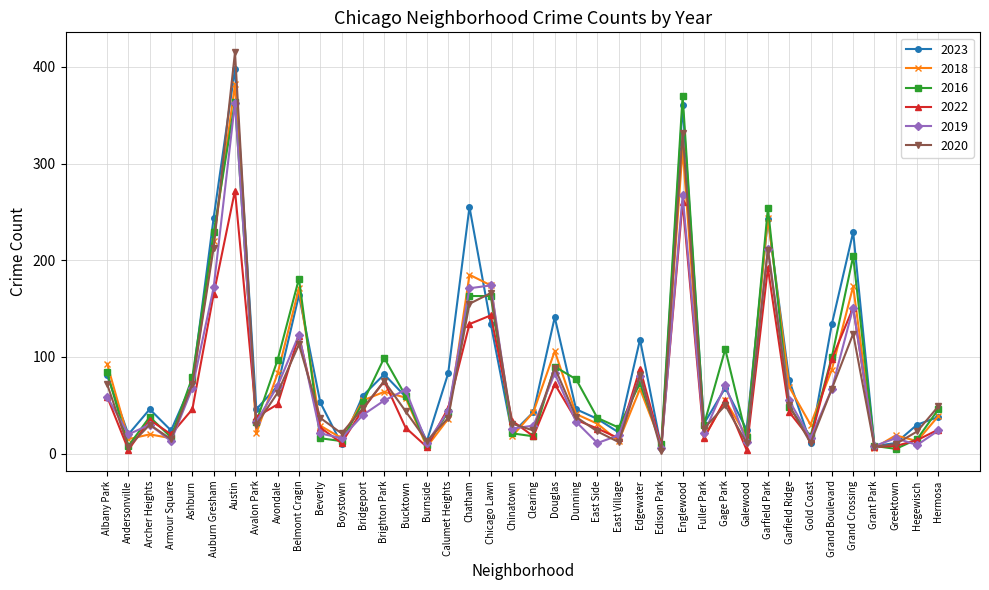

How many series are shown in this chart?

6